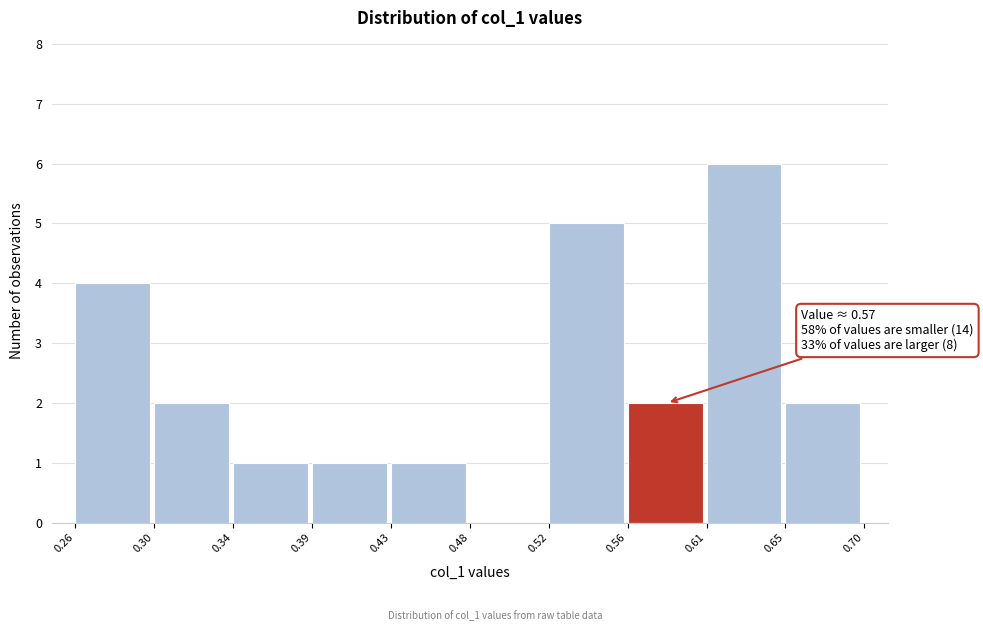

Which range on the x-axis has the tallest bar?

0.61 to 0.65